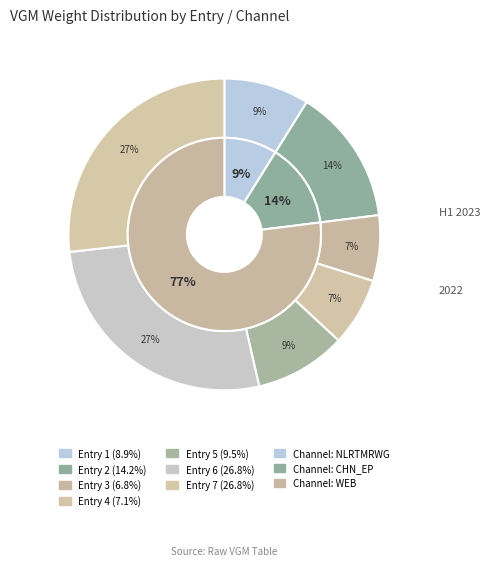

Does 5 account for over 50% of the chart?

No